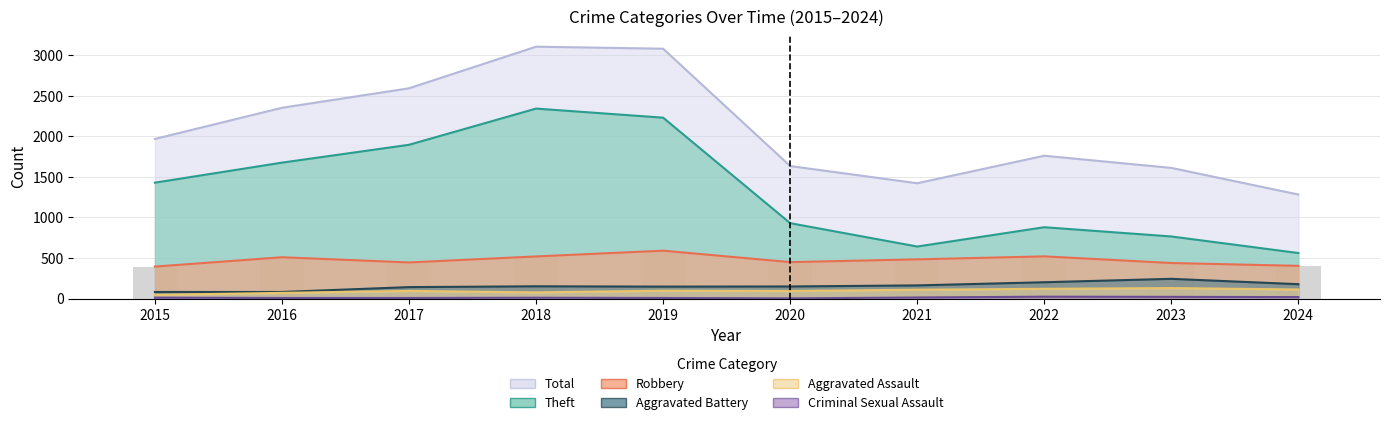

What is the approximate value of Aggravated Assault at 2018, to the nearest 5?

75